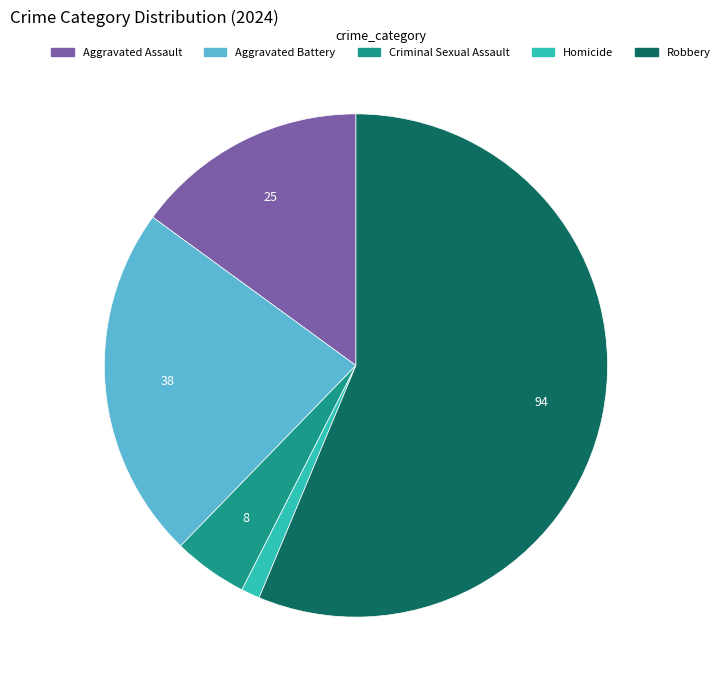

What is the ratio of the value at Criminal Sexual Assault to the value at Aggravated Assault?

0.3